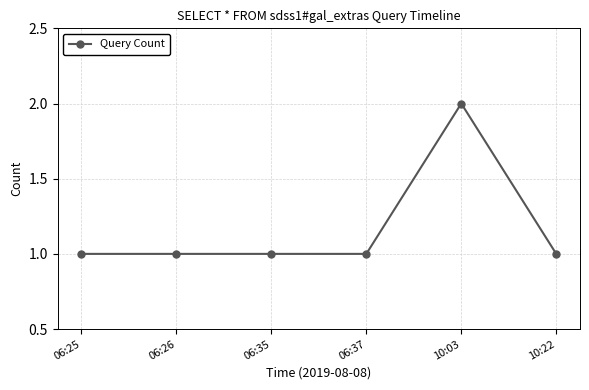

What is the change in value from 06:25 to 10:03?

+1